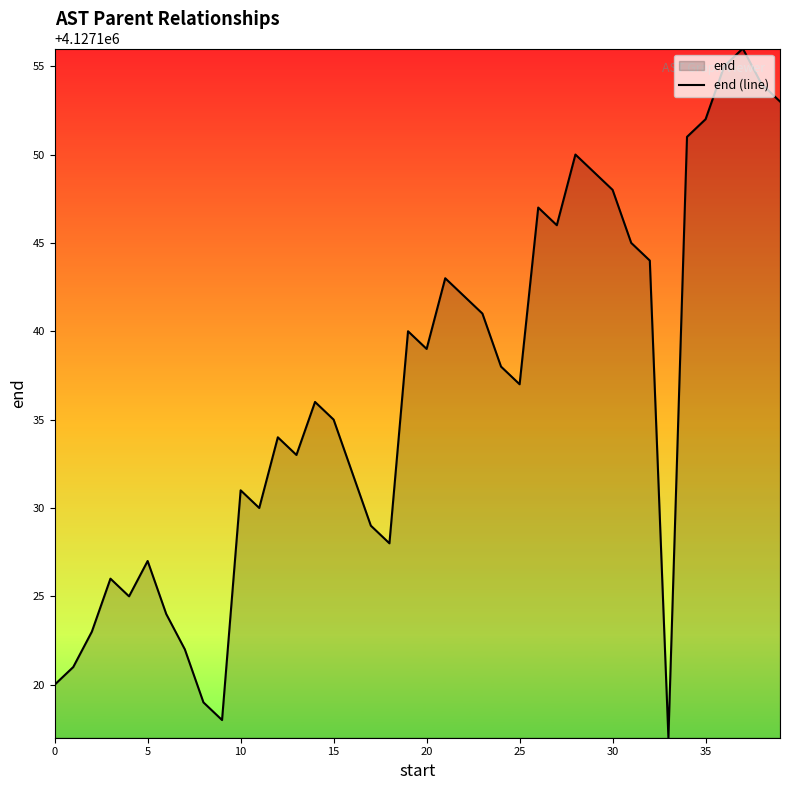

What is the approximate value at 35, to the nearest 5?

4127150